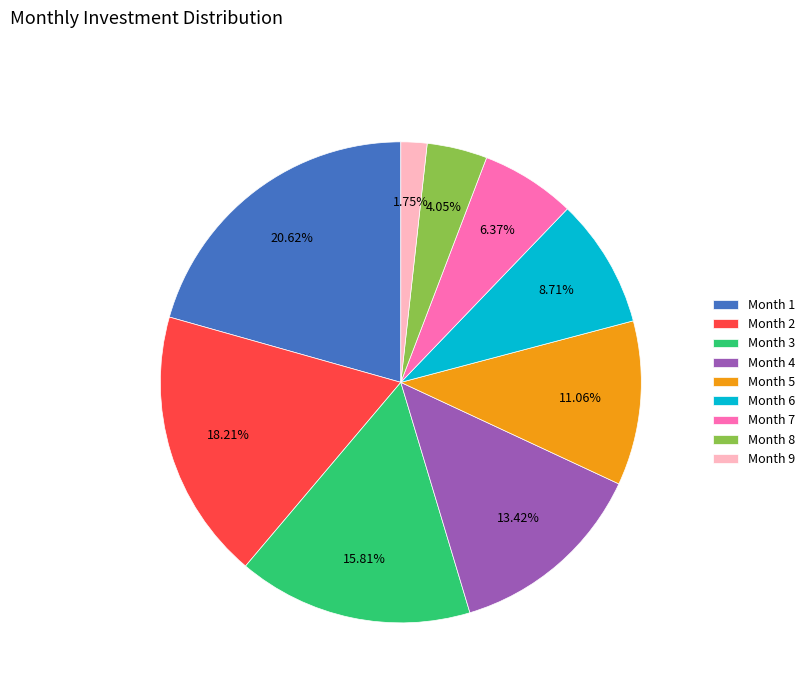

Which category has the smallest portion of the pie?

Month 9